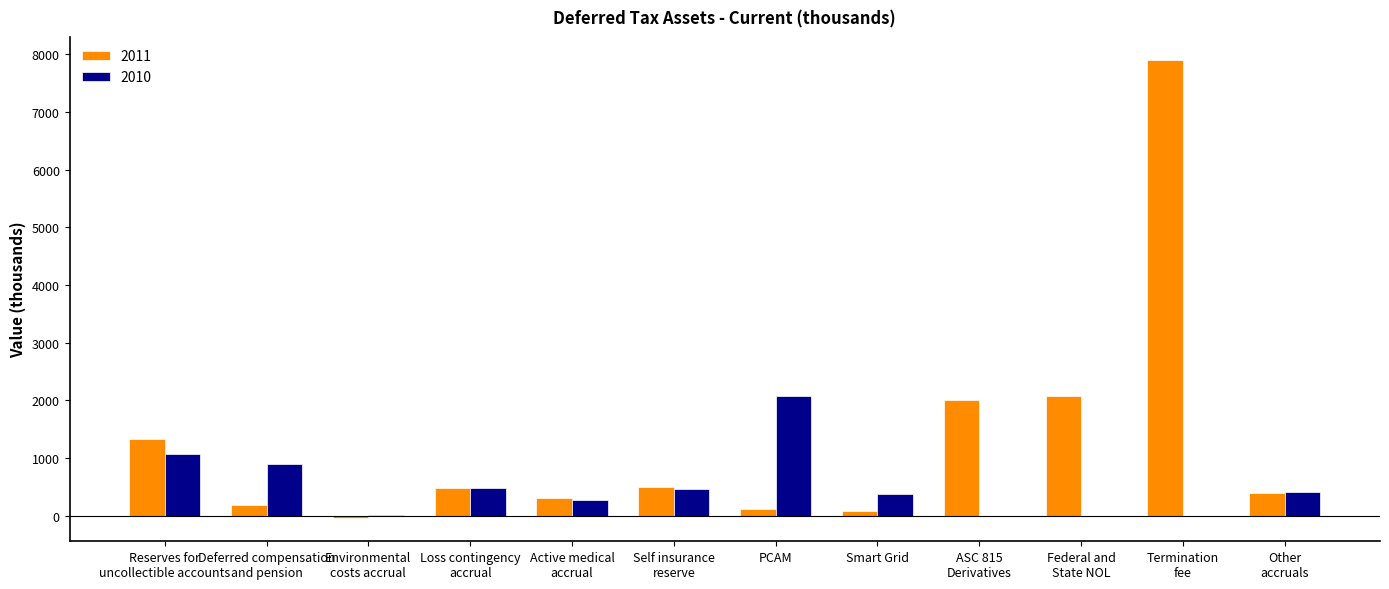

Which category has the highest value in the 2010 series?

PCAM